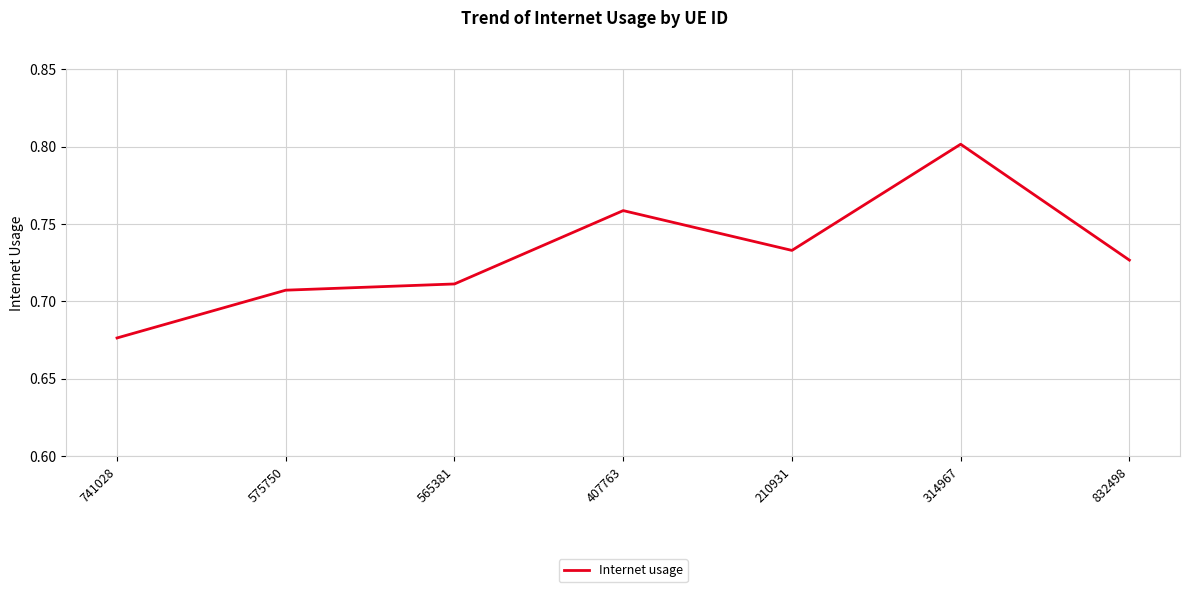

How many values are between 0 and 1?

7